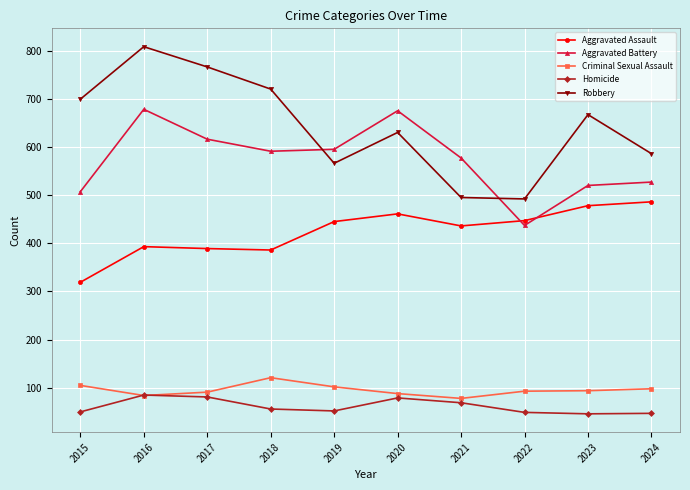

True or false: Aggravated Assault has more than 1 interior local peaks.

True